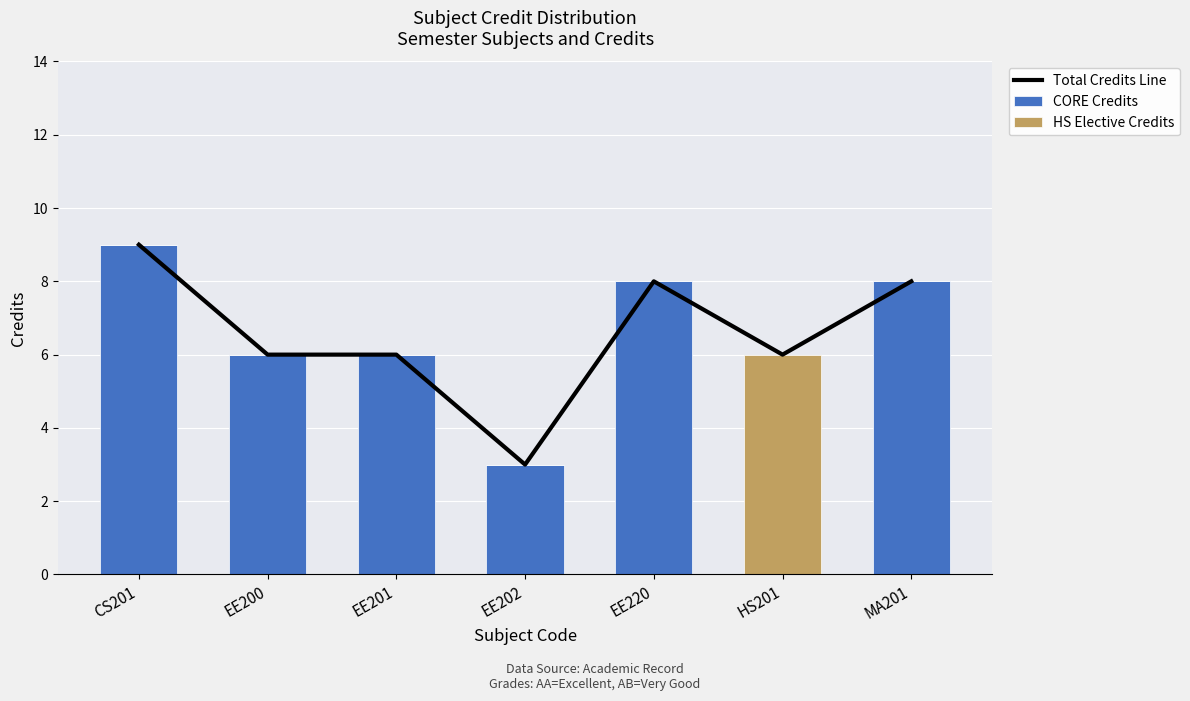

Is the value of HS Elective Credits at MA201 greater than the value of CORE Credits at EE220?

No